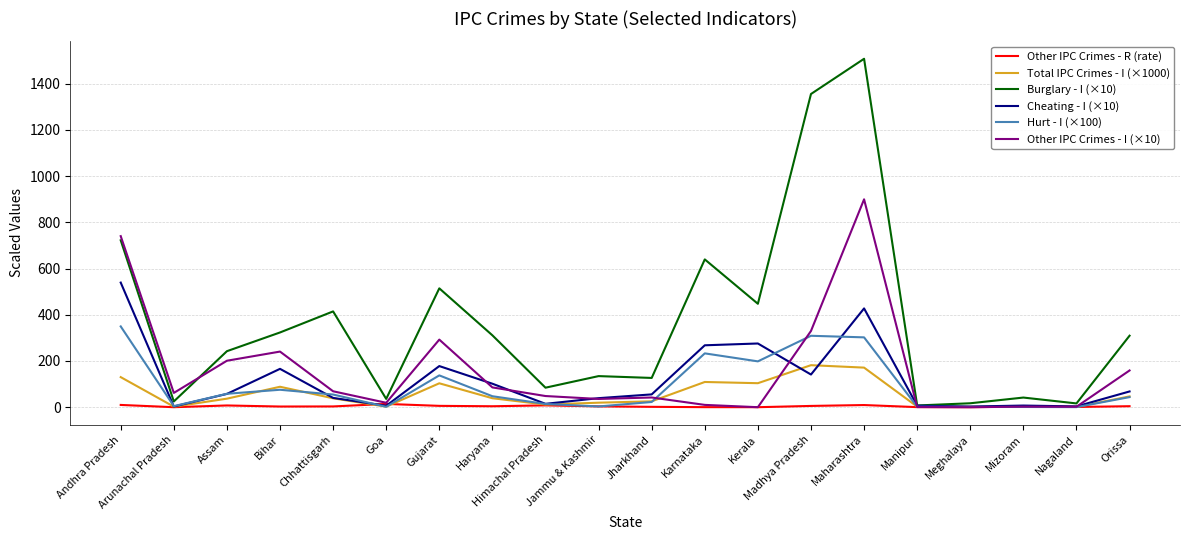

Which series has the largest range (max minus min)?

Burglary - I (×10)